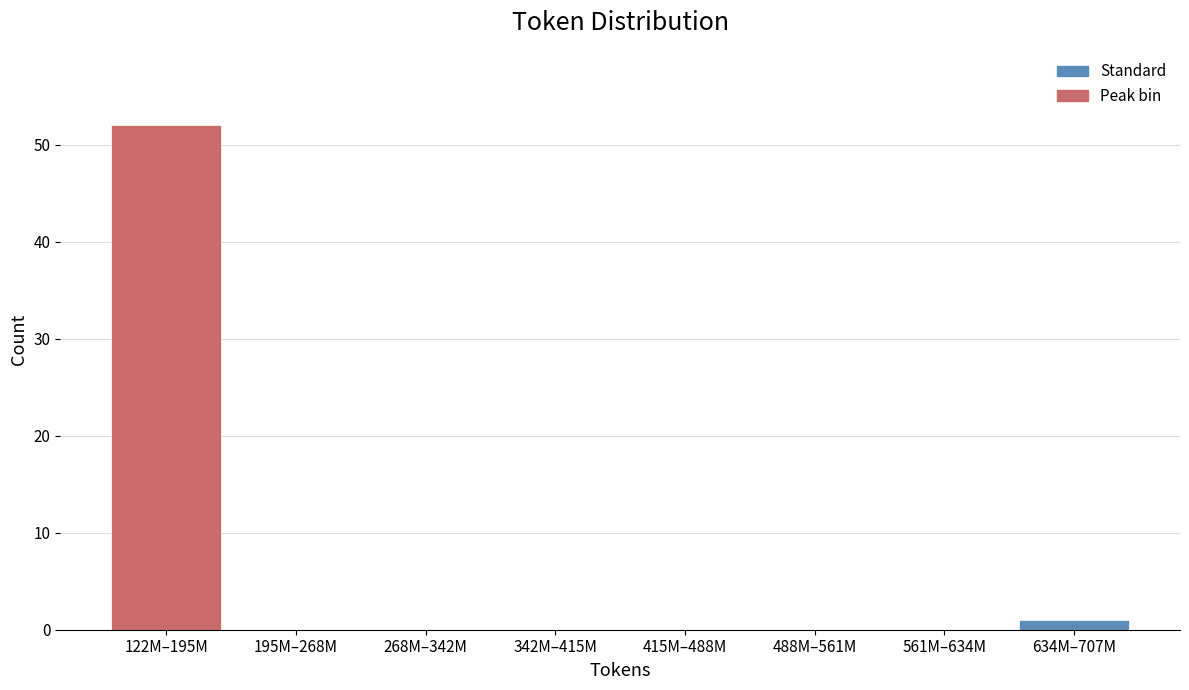

Reading left to right, list all the values displayed in this chart.

122M–195M=52	195M–268M=0	268M–342M=0	342M–415M=0	415M–488M=0	488M–561M=0	561M–634M=0	634M–707M=1